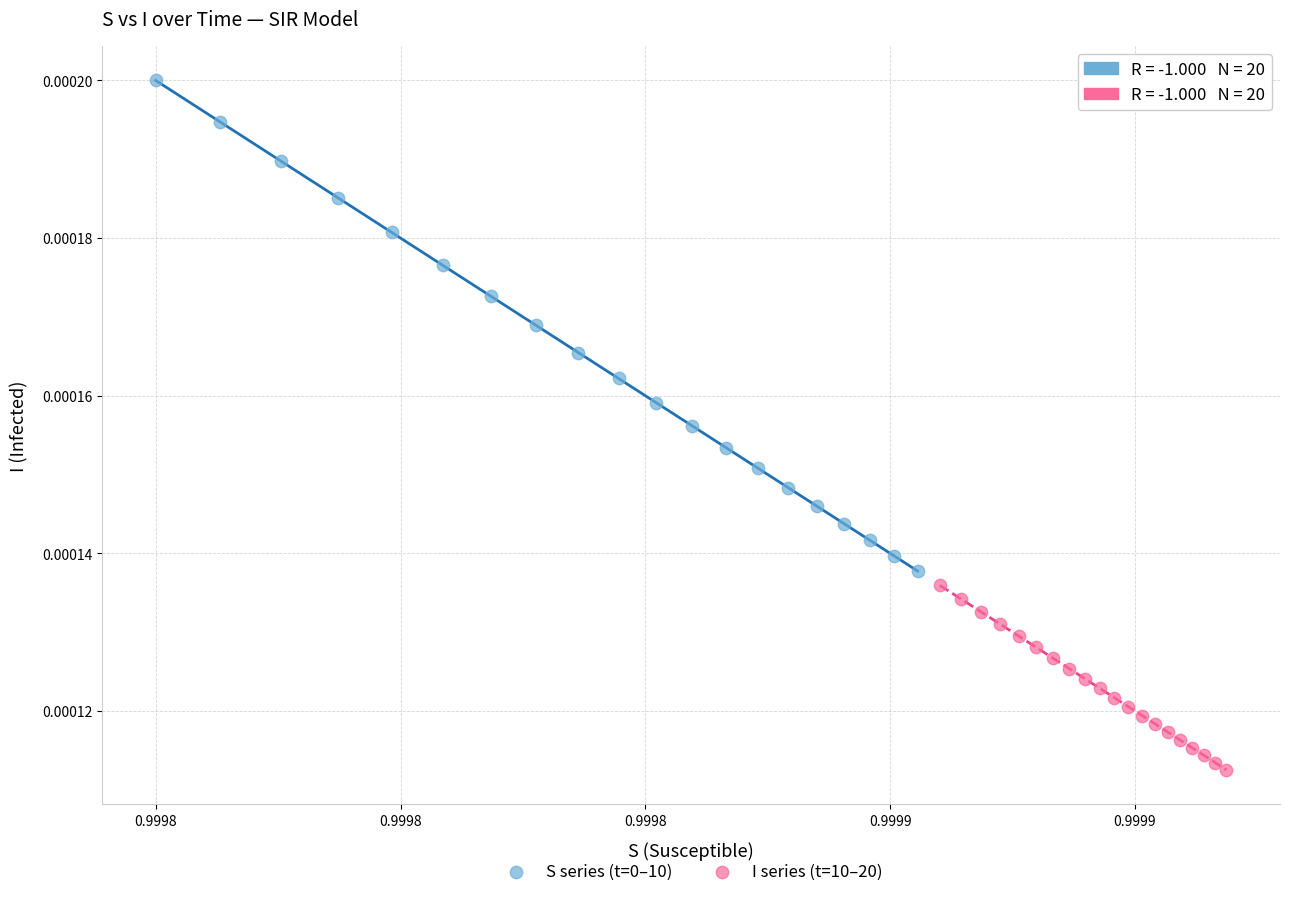

Which series contains the lowest Y value?

I series (t=10–20)